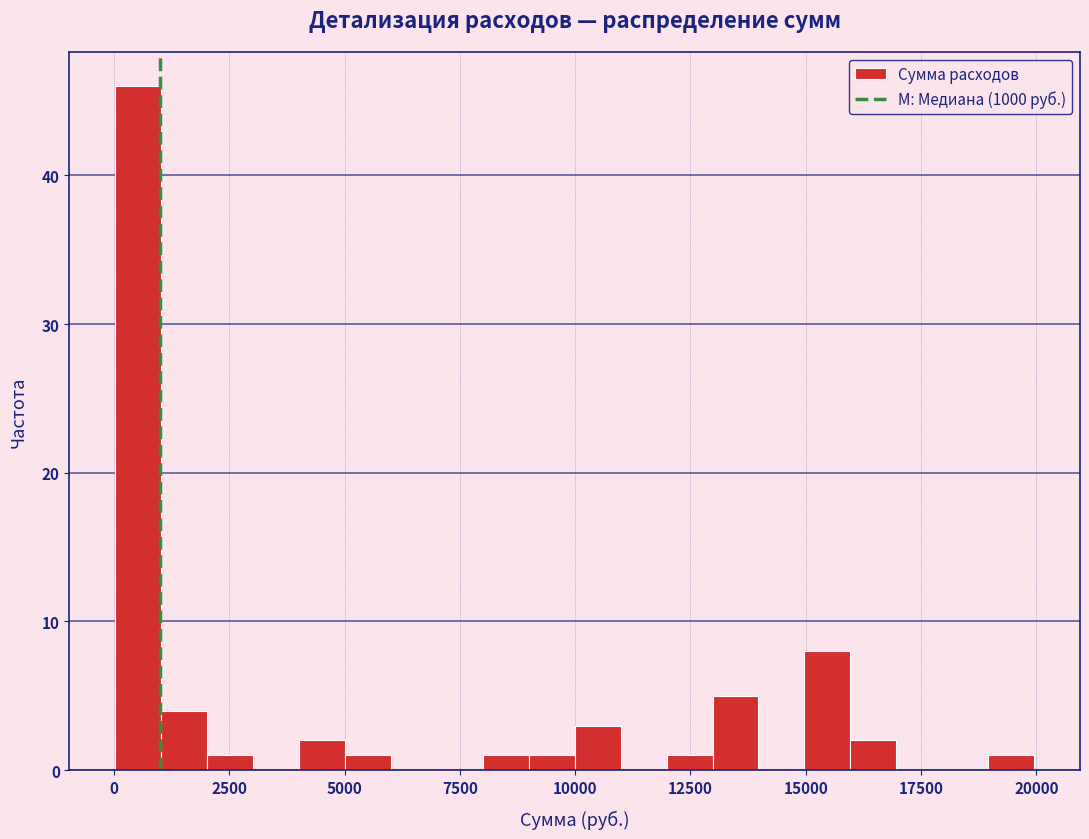

Around what value on the x-axis is the tallest bar? Give the approximate position of its centre, as read against the axis.

500